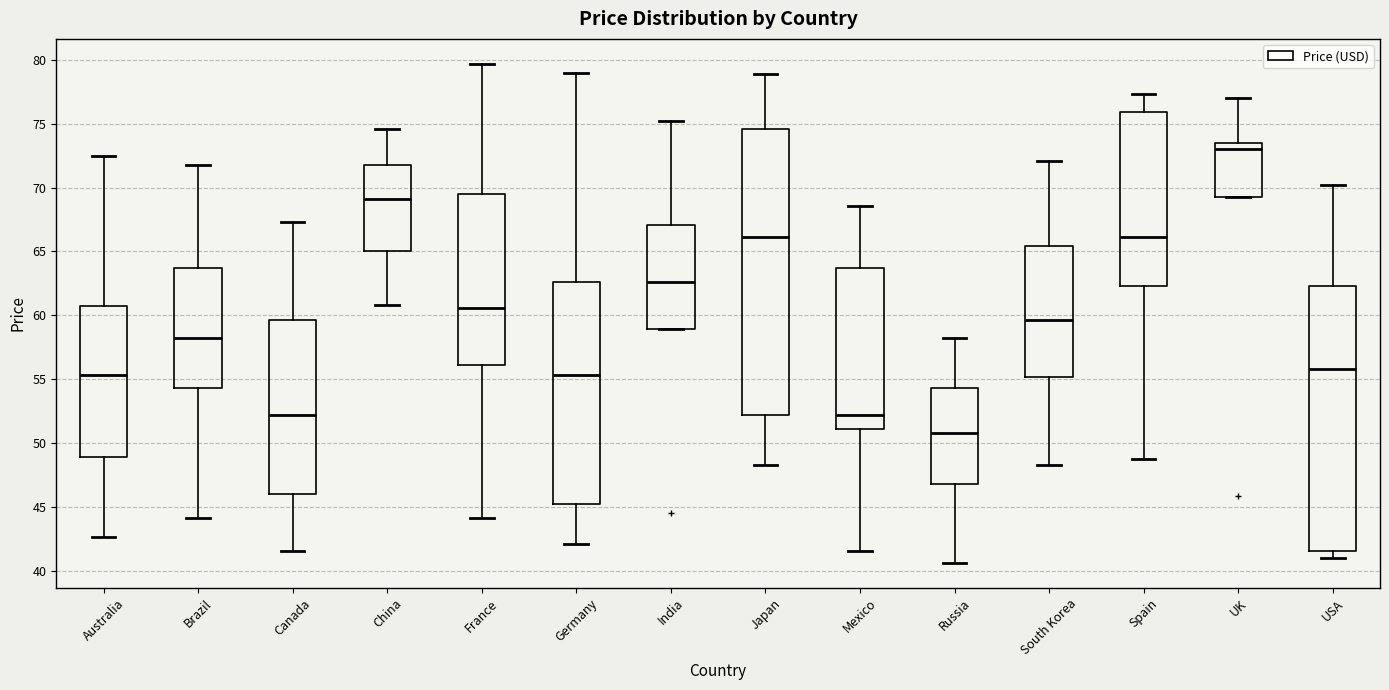

Reading left to right, read every box against the y-axis: the position of its median line, the range the box covers, and the ends of its whiskers. The values are not printed on the chart, so give them approximately, as read against the axis.

Australia: median 55.5, box 49.0 to 60.5, whiskers 42.5 to 72.5
Brazil: median 58.0, box 54.5 to 63.5, whiskers 44.0 to 72.0
Canada: median 52.0, box 46.0 to 59.5, whiskers 41.5 to 67.5
China: median 69.0, box 65.0 to 72.0, whiskers 61.0 to 74.5
France: median 60.5, box 56.0 to 69.5, whiskers 44.0 to 79.5
Germany: median 55.5, box 45.0 to 62.5, whiskers 42.0 to 79.0
India: median 62.5, box 59.0 to 67.0, whiskers 59.0 to 75.0
Japan: median 66.0, box 52.0 to 74.5, whiskers 48.5 to 79.0
Mexico: median 52.0, box 51.0 to 63.5, whiskers 41.5 to 68.5
Russia: median 51.0, box 47.0 to 54.5, whiskers 40.5 to 58.0
South Korea: median 59.5, box 55.0 to 65.5, whiskers 48.5 to 72.0
Spain: median 66.0, box 62.5 to 76.0, whiskers 48.5 to 77.5
UK: median 73.0, box 69.5 to 73.5, whiskers 69.5 to 77.0
USA: median 56.0, box 41.5 to 62.5, whiskers 41.0 to 70.0